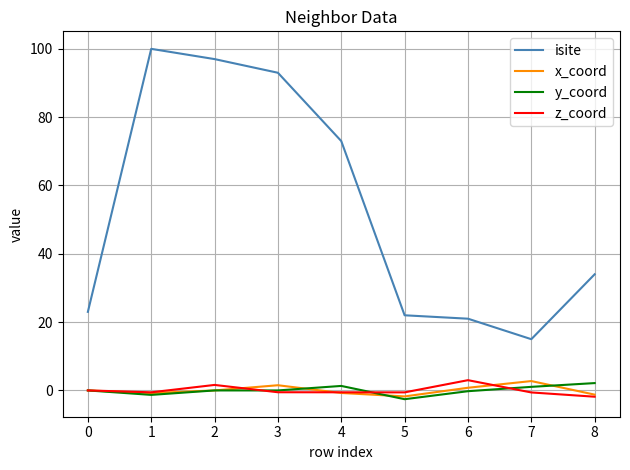

Which series has the widest spread of values?

isite